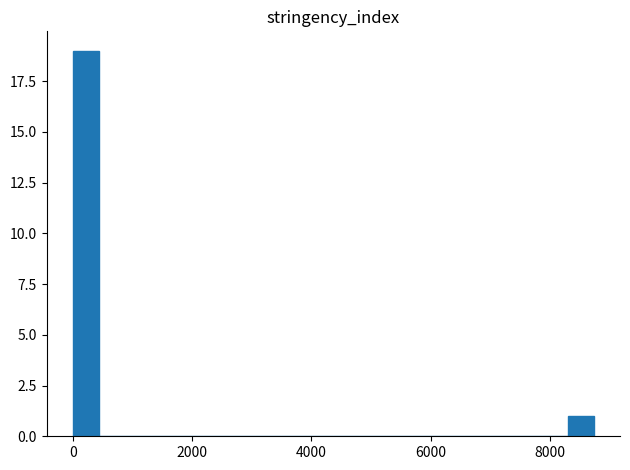

Around what value on the x-axis is the tallest bar? Give the approximate position of its centre, as read against the axis.

200